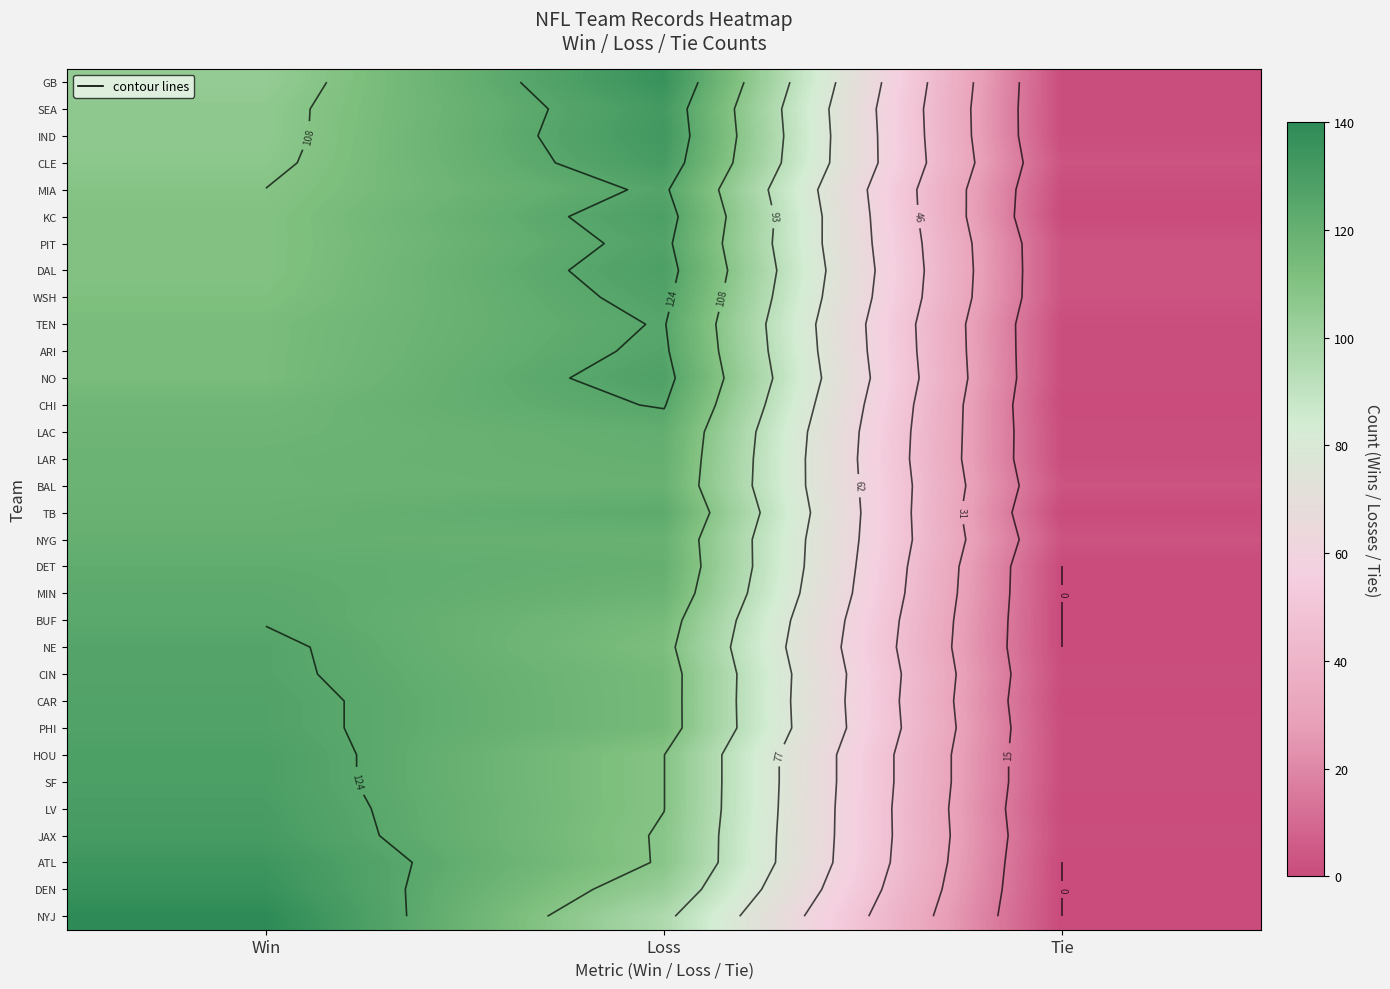

Between Tie and Loss, which is larger?

Loss